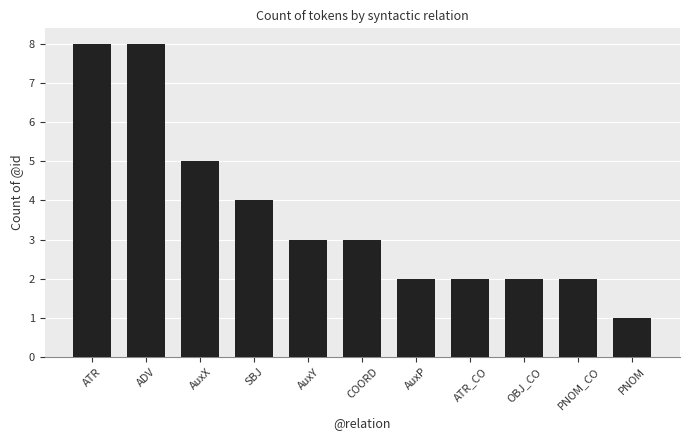

Reading left to right, extract all data points from this chart.

8	8	5	4	3	3	2	2	2	2	1